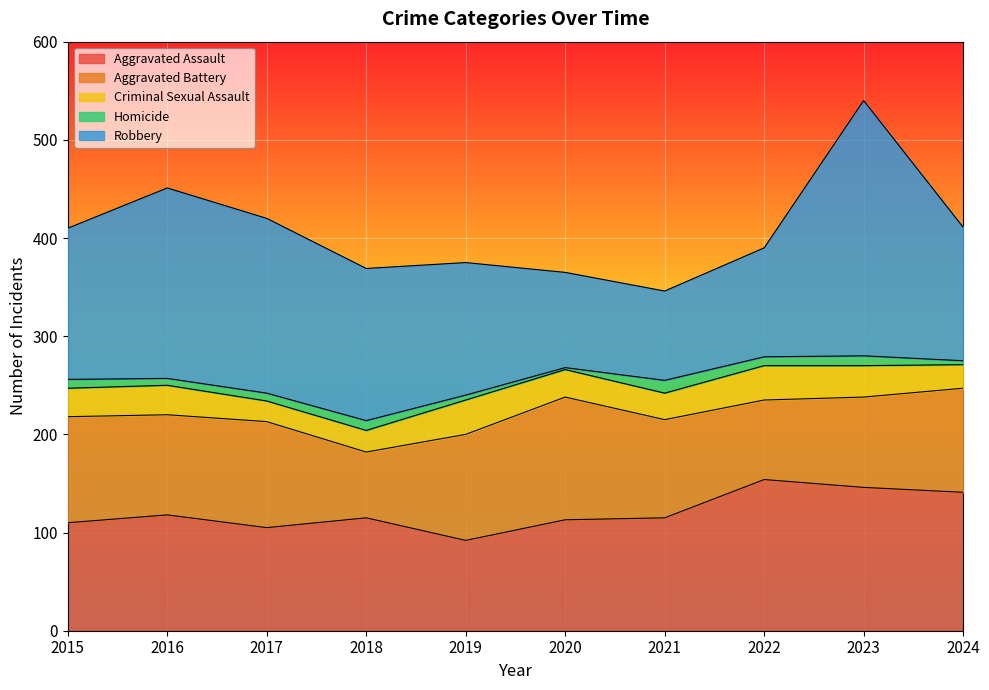

Reading left to right, what are all the values shown in this chart?

Aggravated Assault: 2015=110	2016=118	2017=105	2018=115	2019=92	2020=113	2021=115	2022=154	2023=146	2024=141
Aggravated Battery: 2015=108	2016=102	2017=108	2018=67	2019=108	2020=125	2021=100	2022=81	2023=92	2024=106
Criminal Sexual Assault: 2015=29	2016=30	2017=21	2018=22	2019=35	2020=28	2021=27	2022=35	2023=32	2024=24
Homicide: 2015=9	2016=7	2017=8	2018=10	2019=5	2020=2	2021=13	2022=9	2023=10	2024=4
Robbery: 2015=154	2016=194	2017=178	2018=155	2019=135	2020=97	2021=91	2022=111	2023=260	2024=136